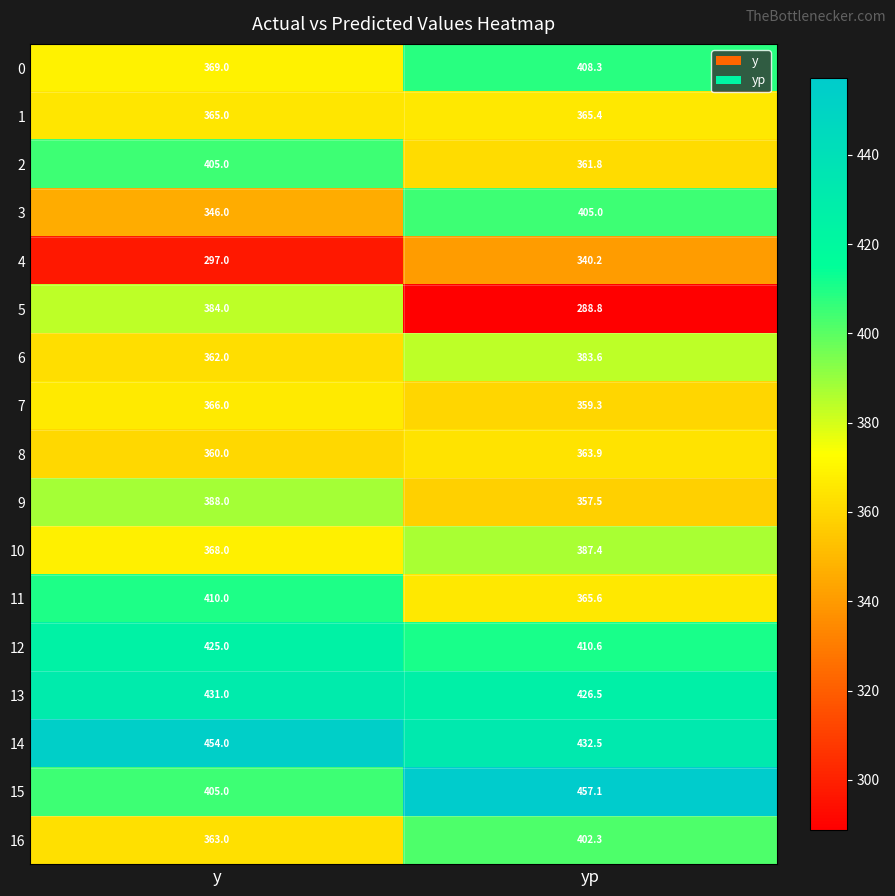

List the labels in order of 1 value, largest first.

yp, y